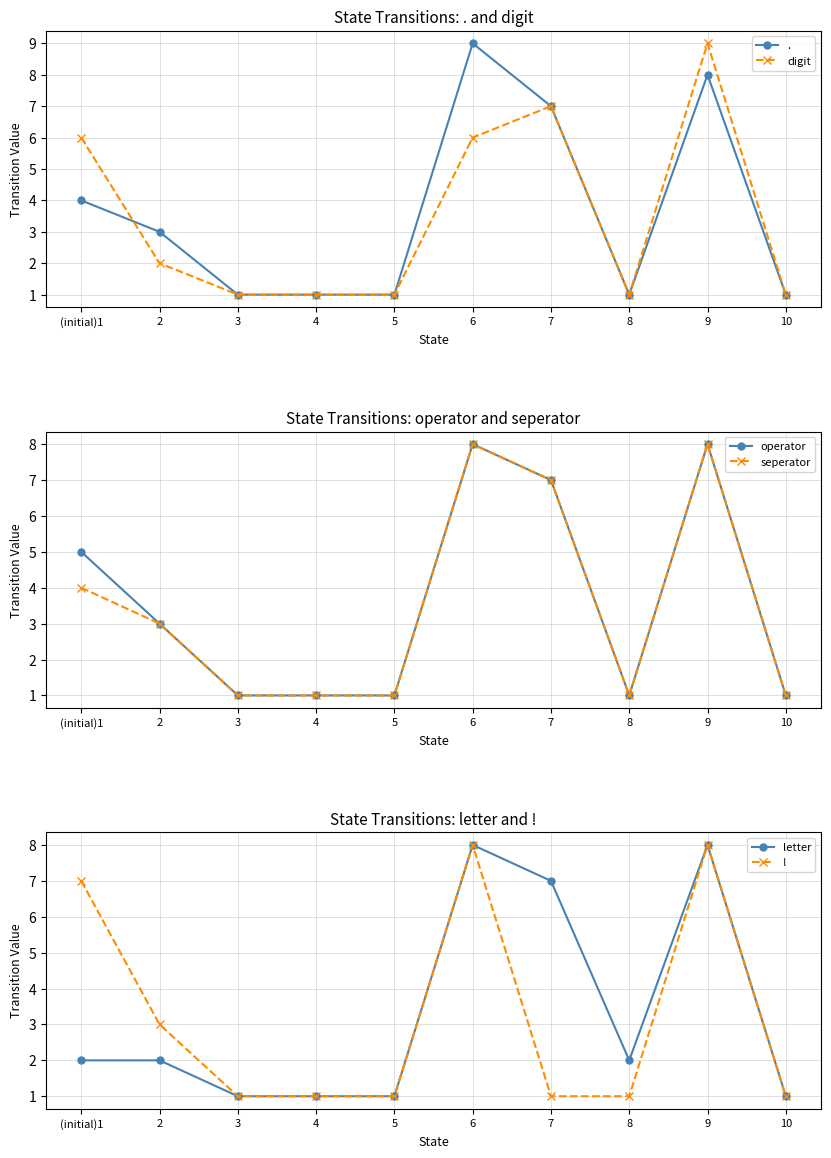

Reading left to right, extract all data points from this chart.

digit: (initial)1=6	2=2	3=1	4=1	5=1	6=6	7=7	8=1	9=9	10=1
operator: (initial)1=5	2=3	3=1	4=1	5=1	6=8	7=7	8=1	9=8	10=1
seperator: (initial)1=4	2=3	3=1	4=1	5=1	6=8	7=7	8=1	9=8	10=1
letter: (initial)1=2	2=2	3=1	4=1	5=1	6=8	7=7	8=2	9=8	10=1
!: (initial)1=7	2=3	3=1	4=1	5=1	6=8	7=1	8=1	9=8	10=1